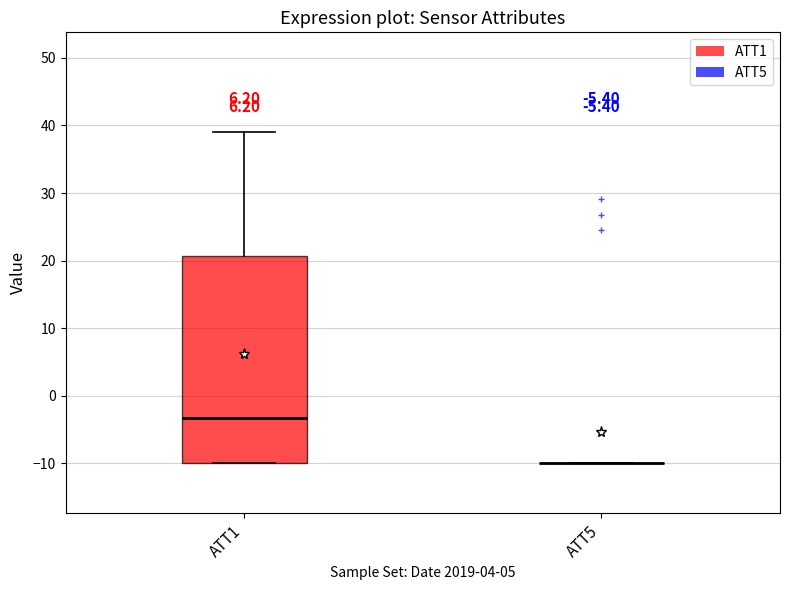

Where is the lower edge of the box for ATT1 on the y-axis? The values are not printed on the chart, so give them approximately, as read against the axis.

-10